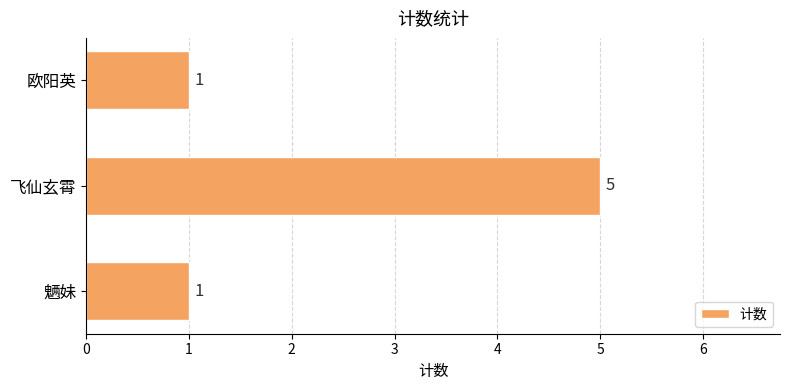

At which category does the chart reach its peak across all series?

飞仙玄霄